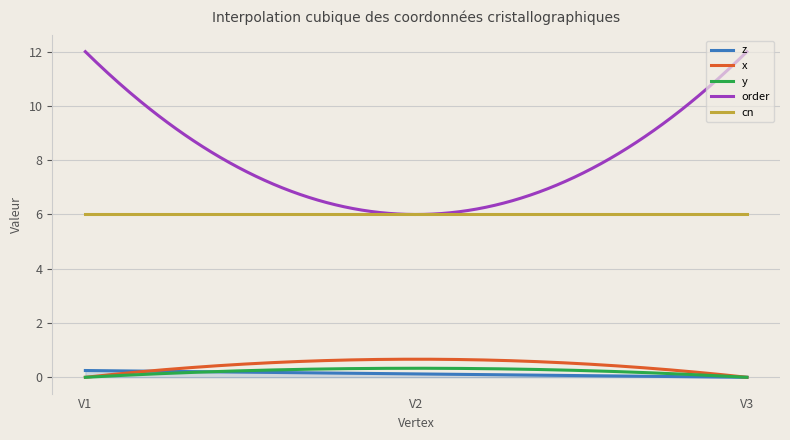

Which series has the largest total across all categories?

order